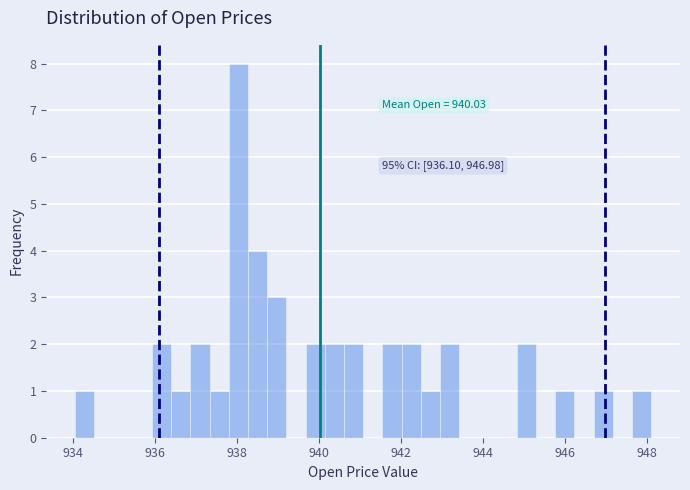

Around what value on the x-axis is the tallest bar? Give the approximate position of its centre, as read against the axis.

938.0